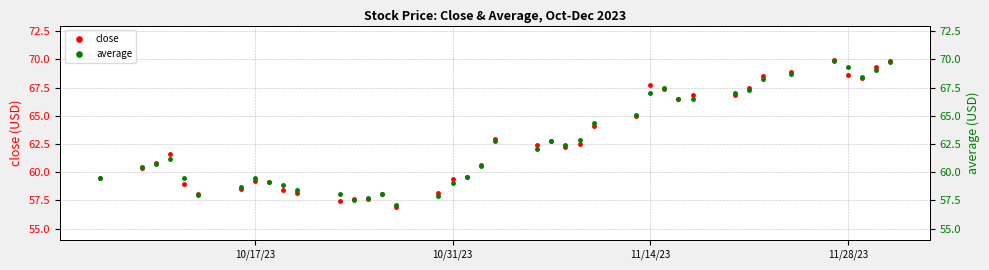

What is the minimum value for close?

56.9